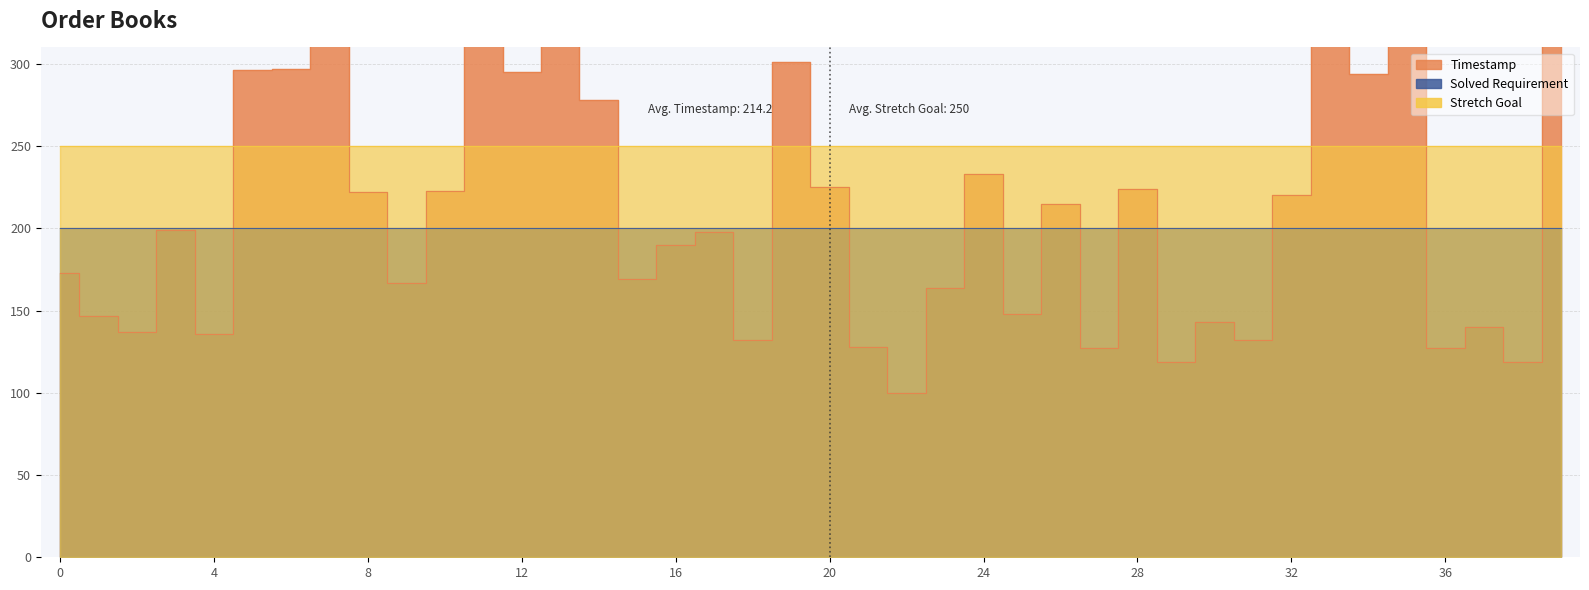

Where is the first local maximum for Timestamp?

3